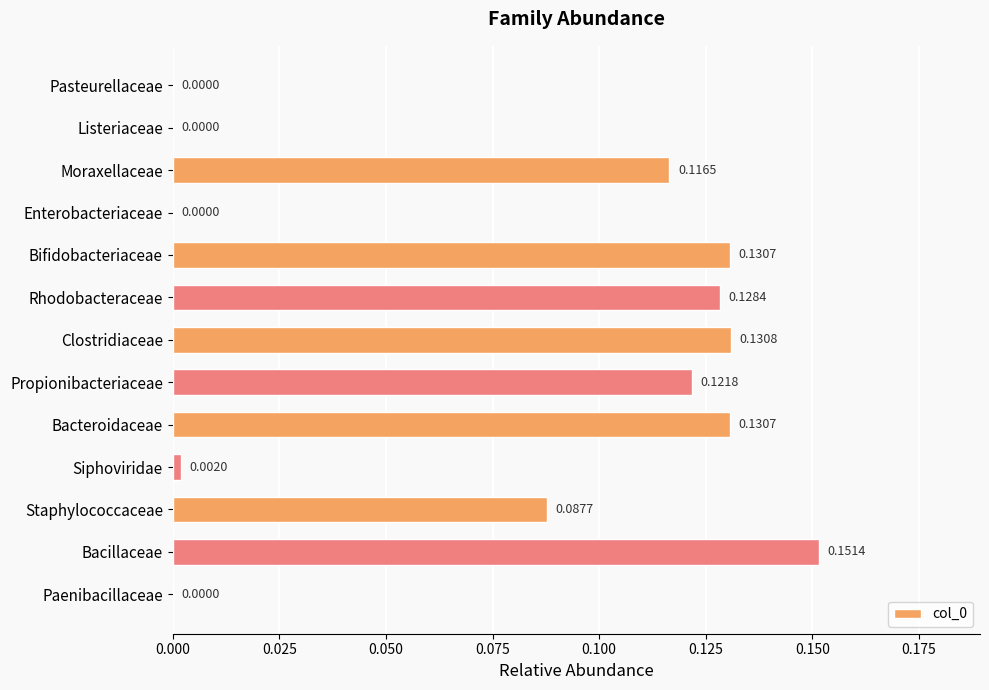

Which category has the highest value across all series?

Bacillaceae